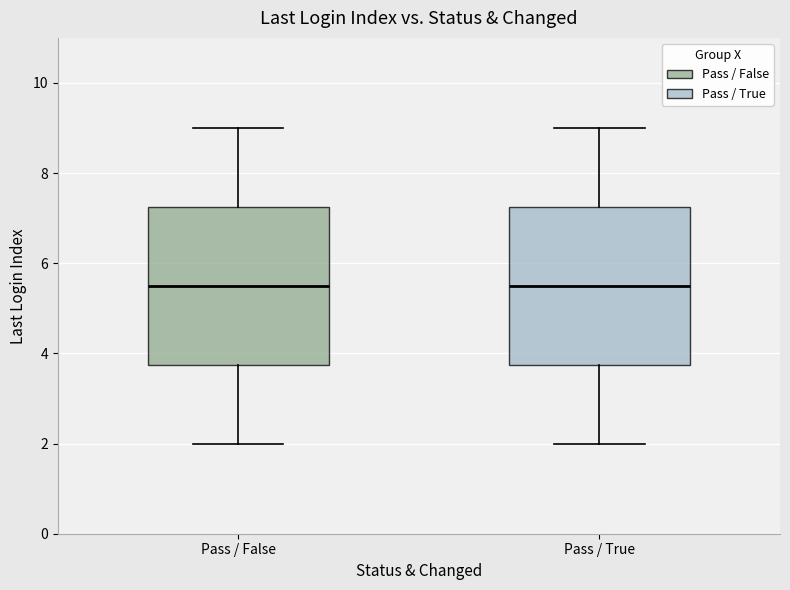

Where does the upper whisker of the box for Pass / False end on the y-axis? The values are not printed on the chart, so give them approximately, as read against the axis.

9.0